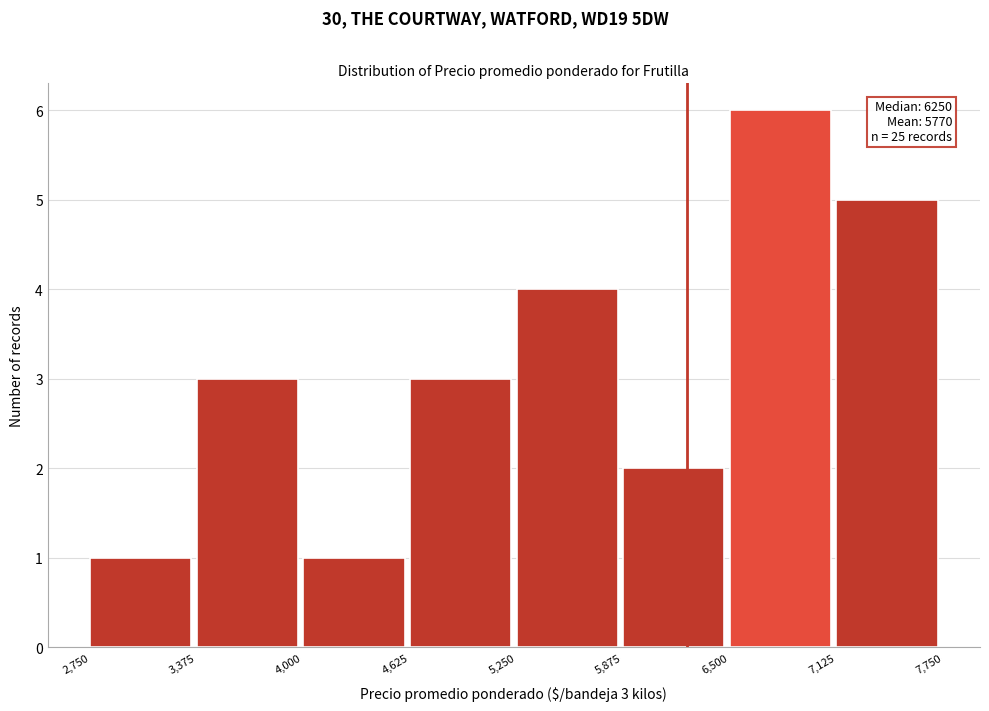

Which range on the x-axis has the tallest bar?

6,500 to 7,125